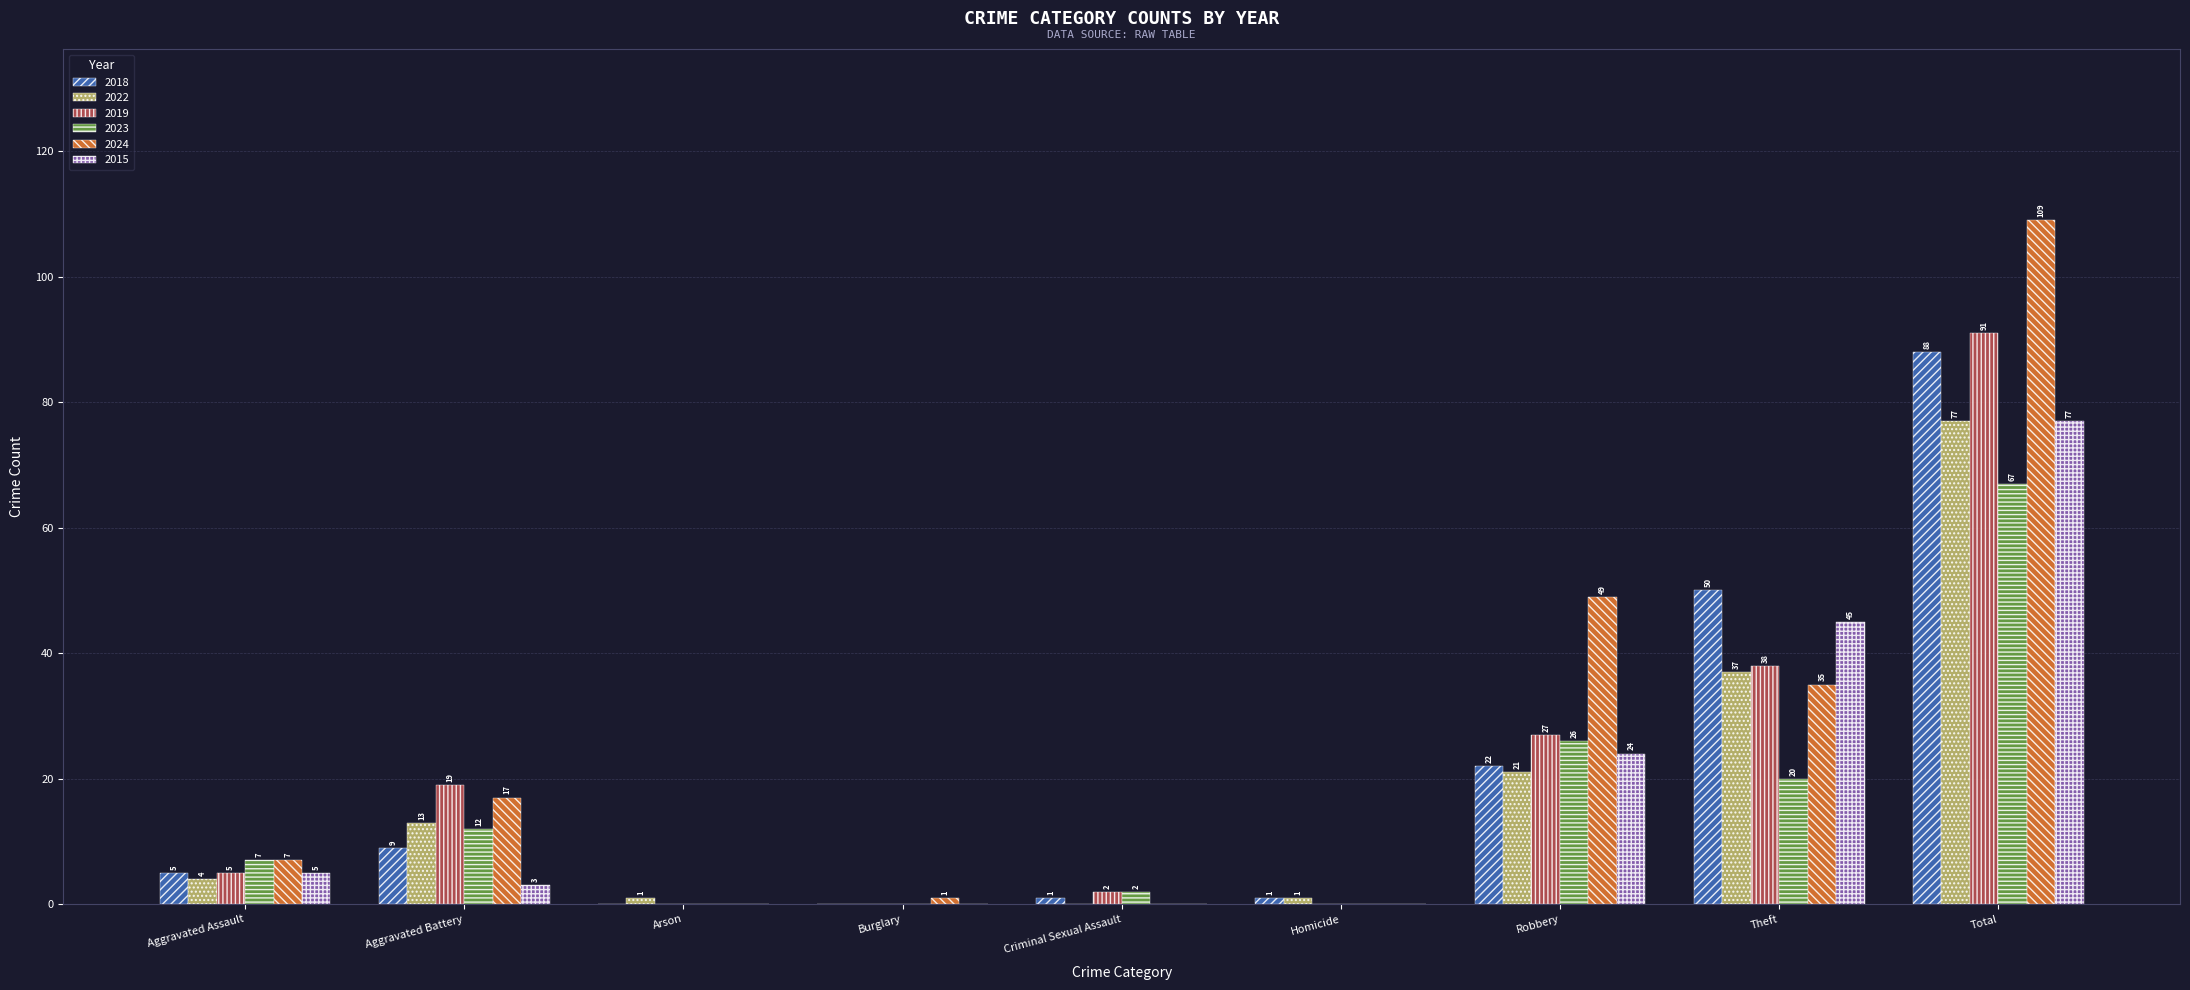

Reading right to left, list all the values displayed in this chart.

2018: Total=88	Theft=50	Robbery=22	Homicide=1	Criminal Sexual Assault=1	Burglary=0	Arson=0	Aggravated Battery=9	Aggravated Assault=5
2022: Total=77	Theft=37	Robbery=21	Homicide=1	Criminal Sexual Assault=0	Burglary=0	Arson=1	Aggravated Battery=13	Aggravated Assault=4
2019: Total=91	Theft=38	Robbery=27	Homicide=0	Criminal Sexual Assault=2	Burglary=0	Arson=0	Aggravated Battery=19	Aggravated Assault=5
2023: Total=67	Theft=20	Robbery=26	Homicide=0	Criminal Sexual Assault=2	Burglary=0	Arson=0	Aggravated Battery=12	Aggravated Assault=7
2024: Total=109	Theft=35	Robbery=49	Homicide=0	Criminal Sexual Assault=0	Burglary=1	Arson=0	Aggravated Battery=17	Aggravated Assault=7
2015: Total=77	Theft=45	Robbery=24	Homicide=0	Criminal Sexual Assault=0	Burglary=0	Arson=0	Aggravated Battery=3	Aggravated Assault=5